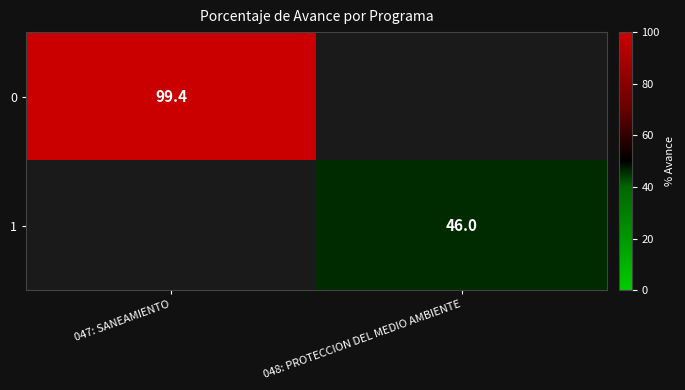

True or false: 0 has a value of 46.9 at 047: SANEAMIENTO.

False